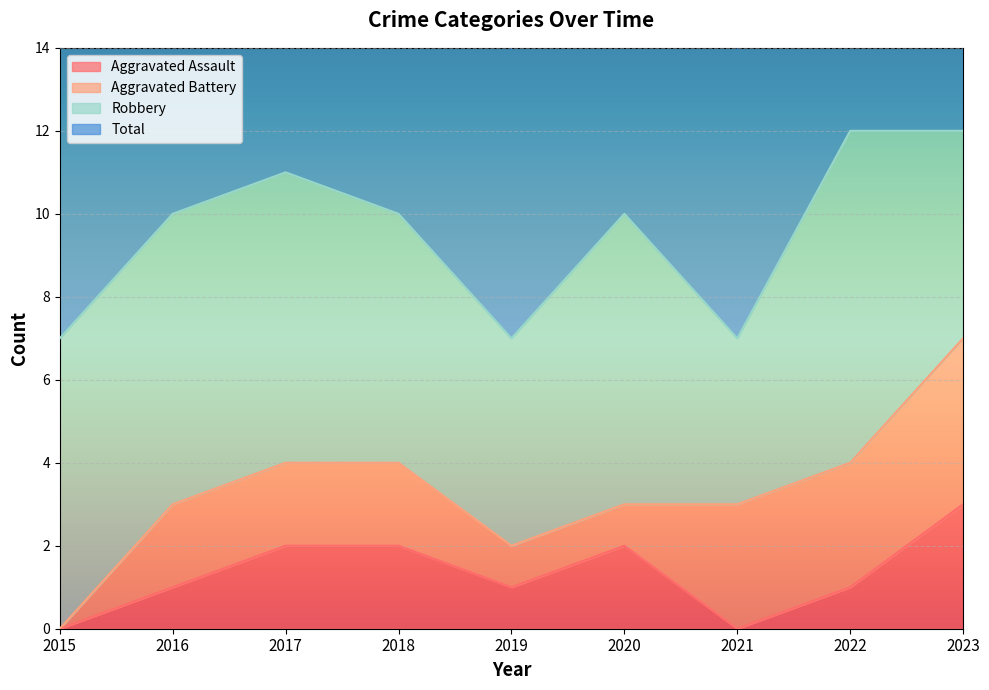

What is the sum of the Total values at 2021 and 2017?

18